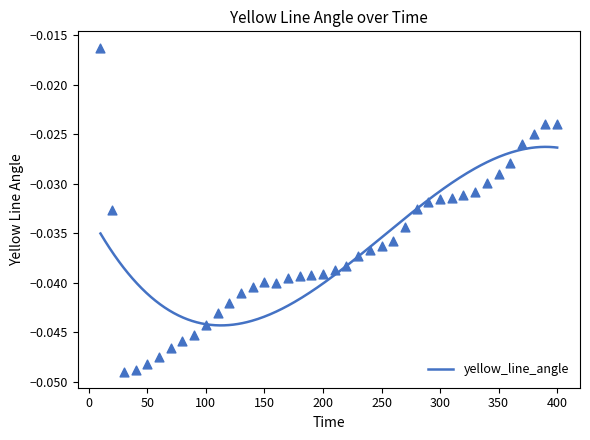

Which has a higher value, 360 or 260?

360